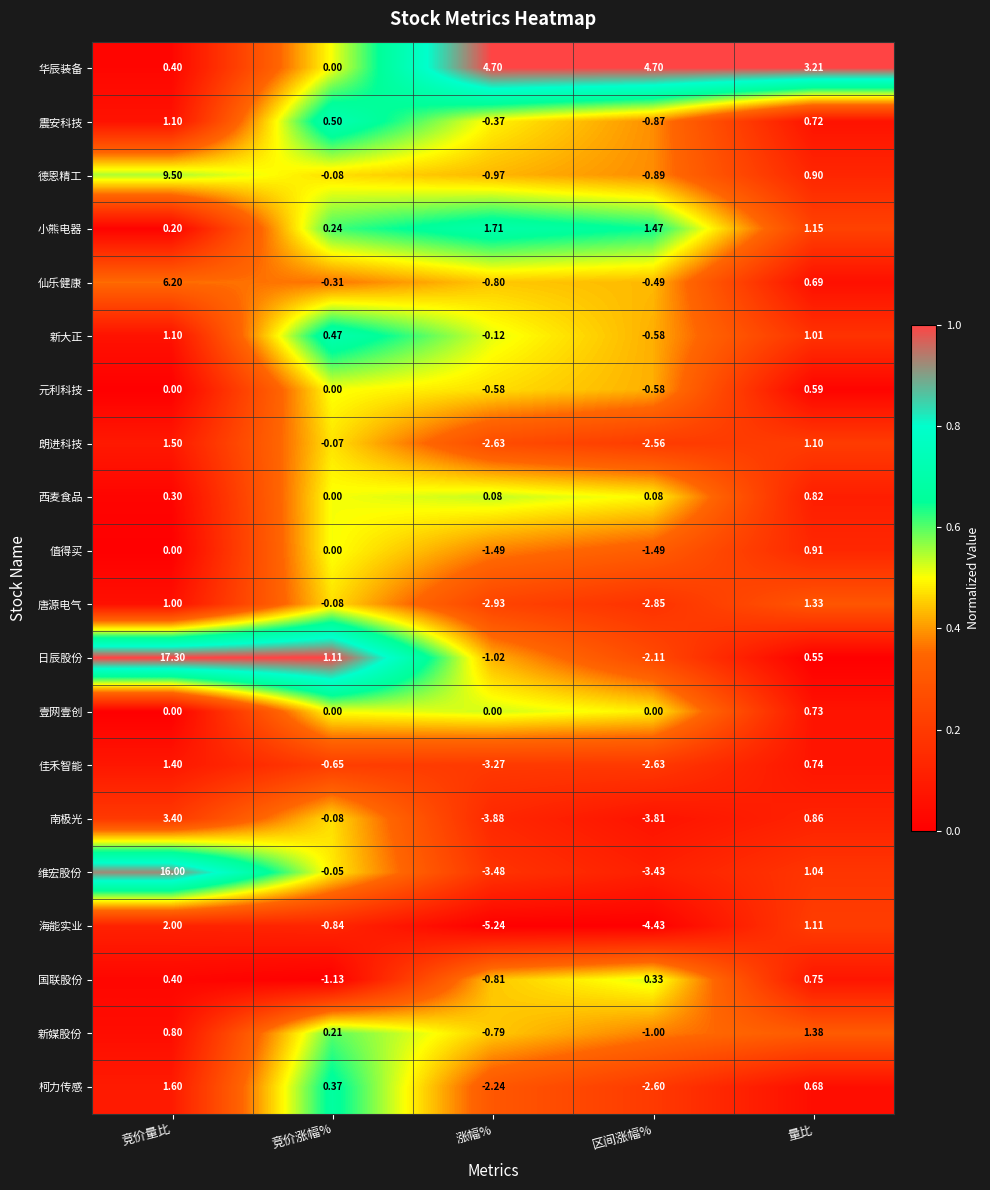

Which series has the largest range (max minus min)?

维宏股份